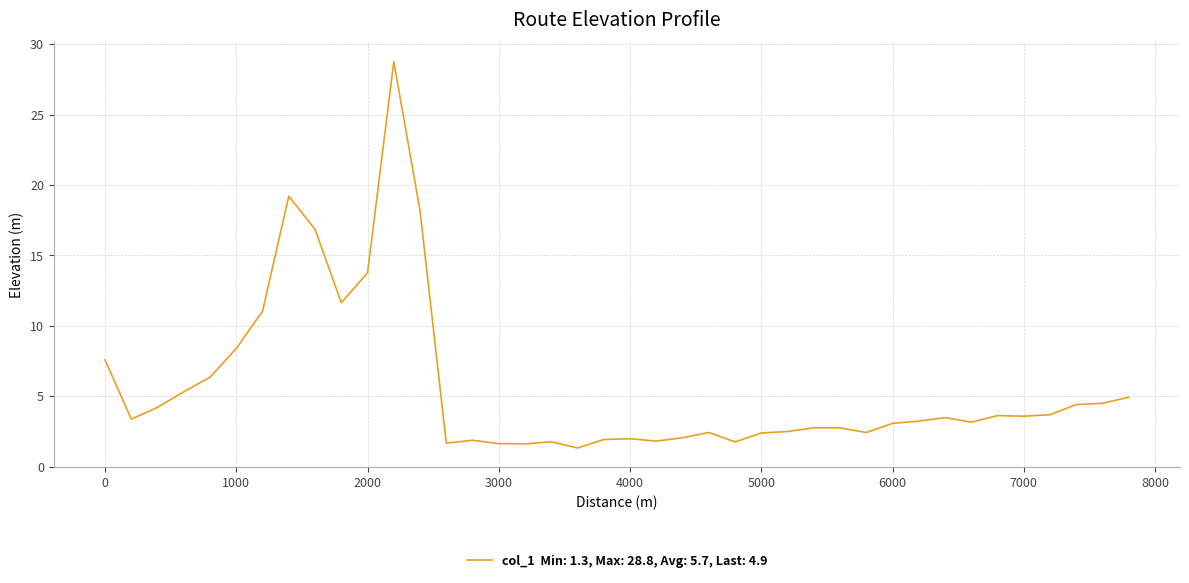

What is the sum of all values?

226.7